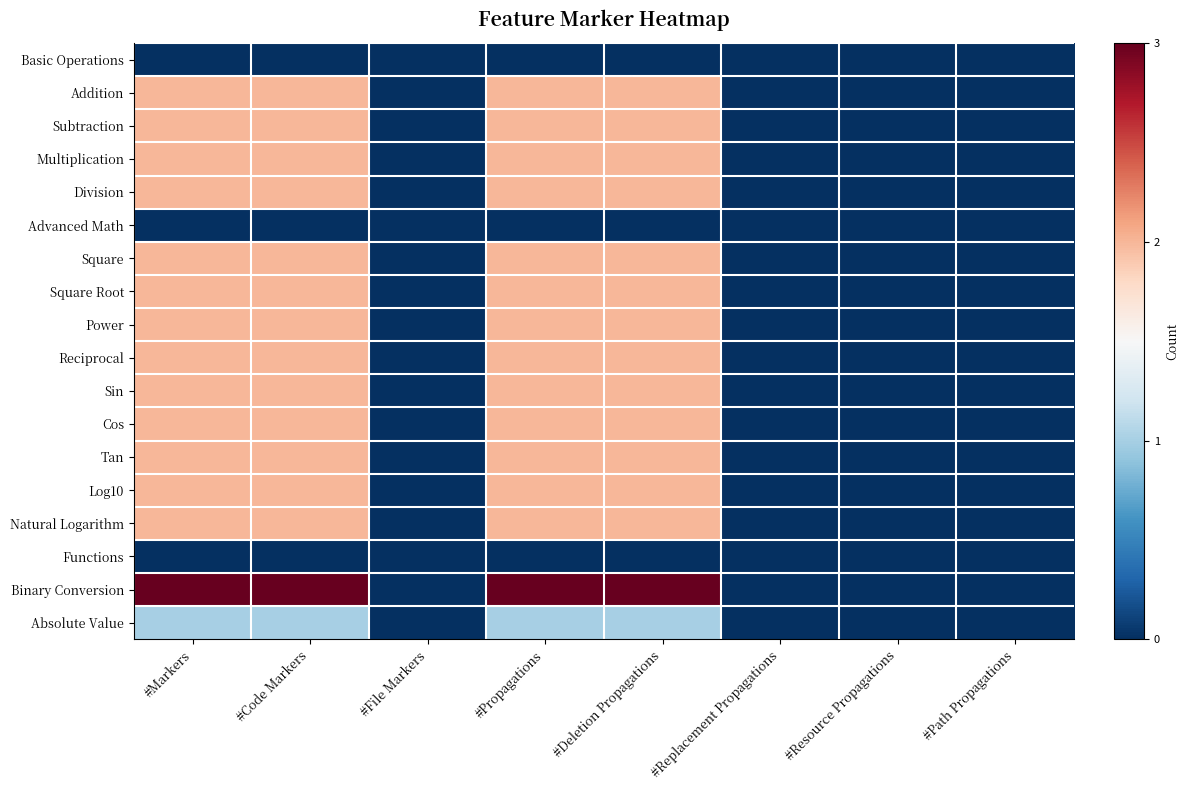

Which series has the widest spread of values?

Binary Conversion